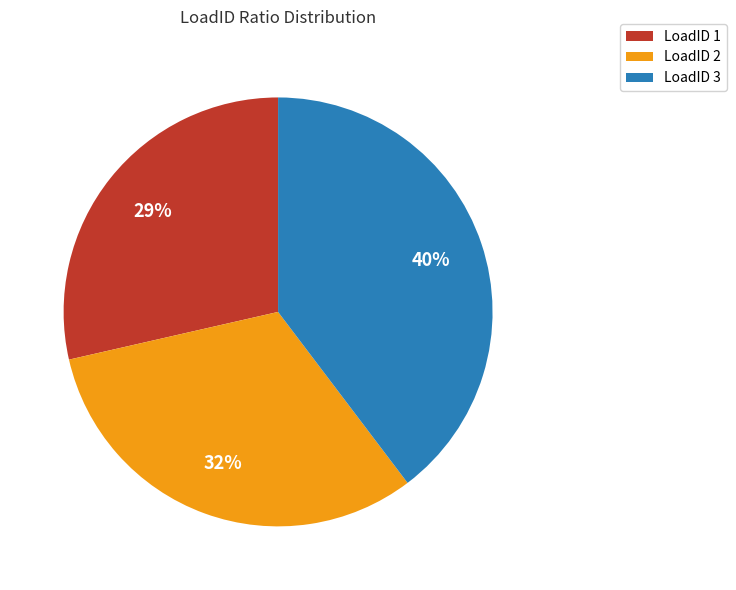

Count the number of slices in the pie.

3